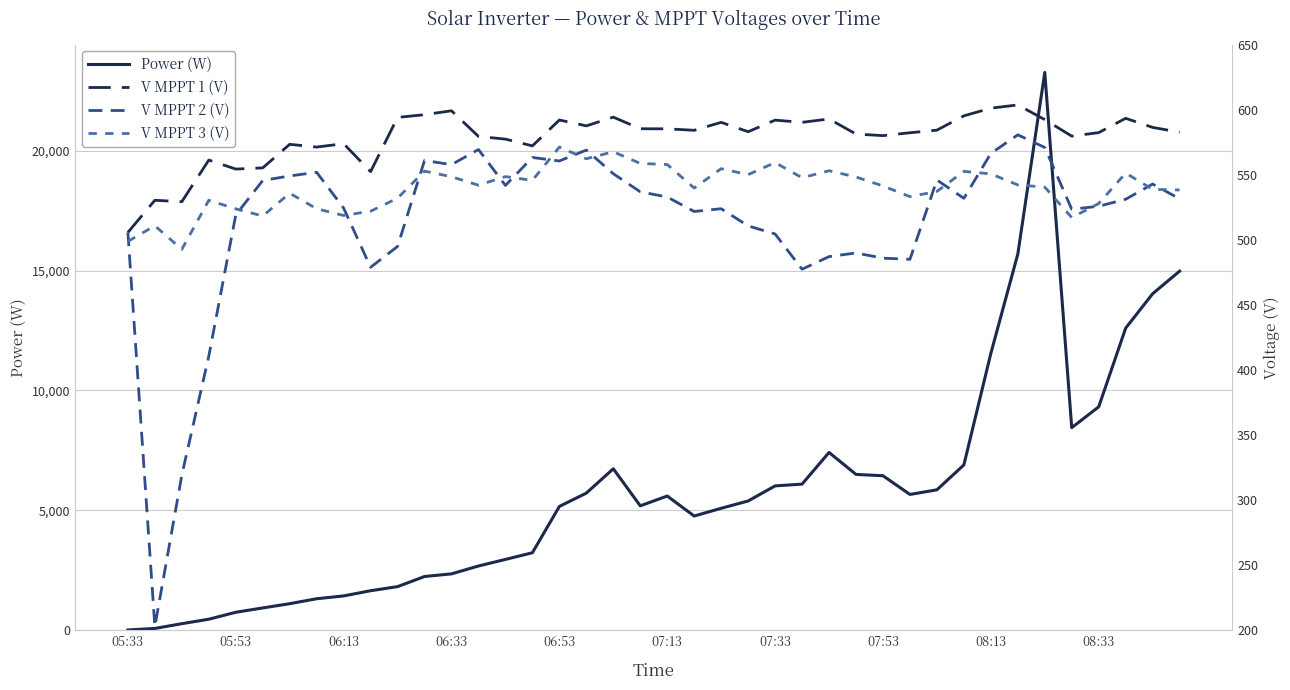

What are all the series names shown in the legend?

Power (W), V MPPT 1 (V), V MPPT 2 (V), V MPPT 3 (V)